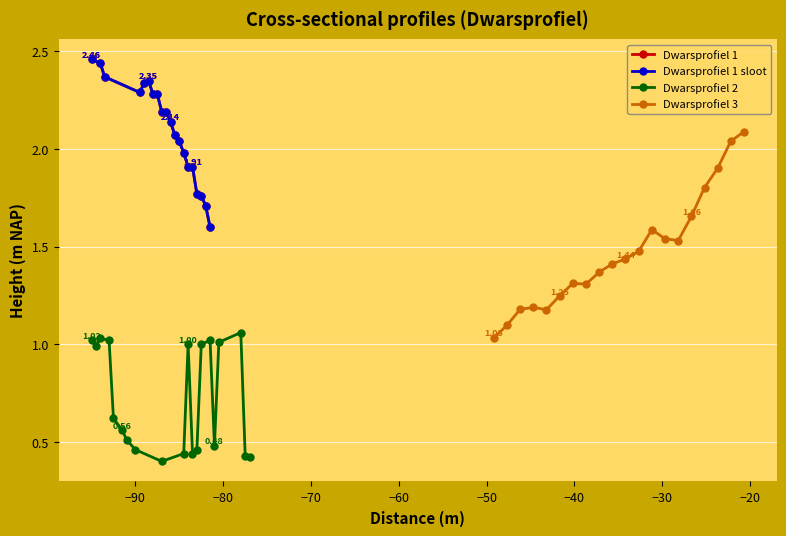

Which series has the largest total across all categories?

Dwarsprofiel 1